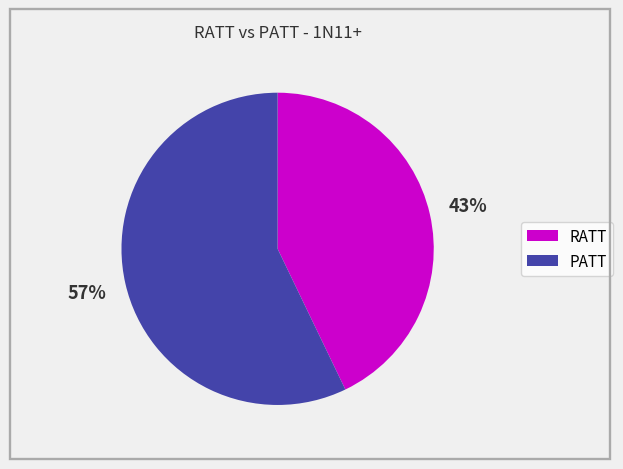

Is there any slice that represents more than half of the pie?

Yes